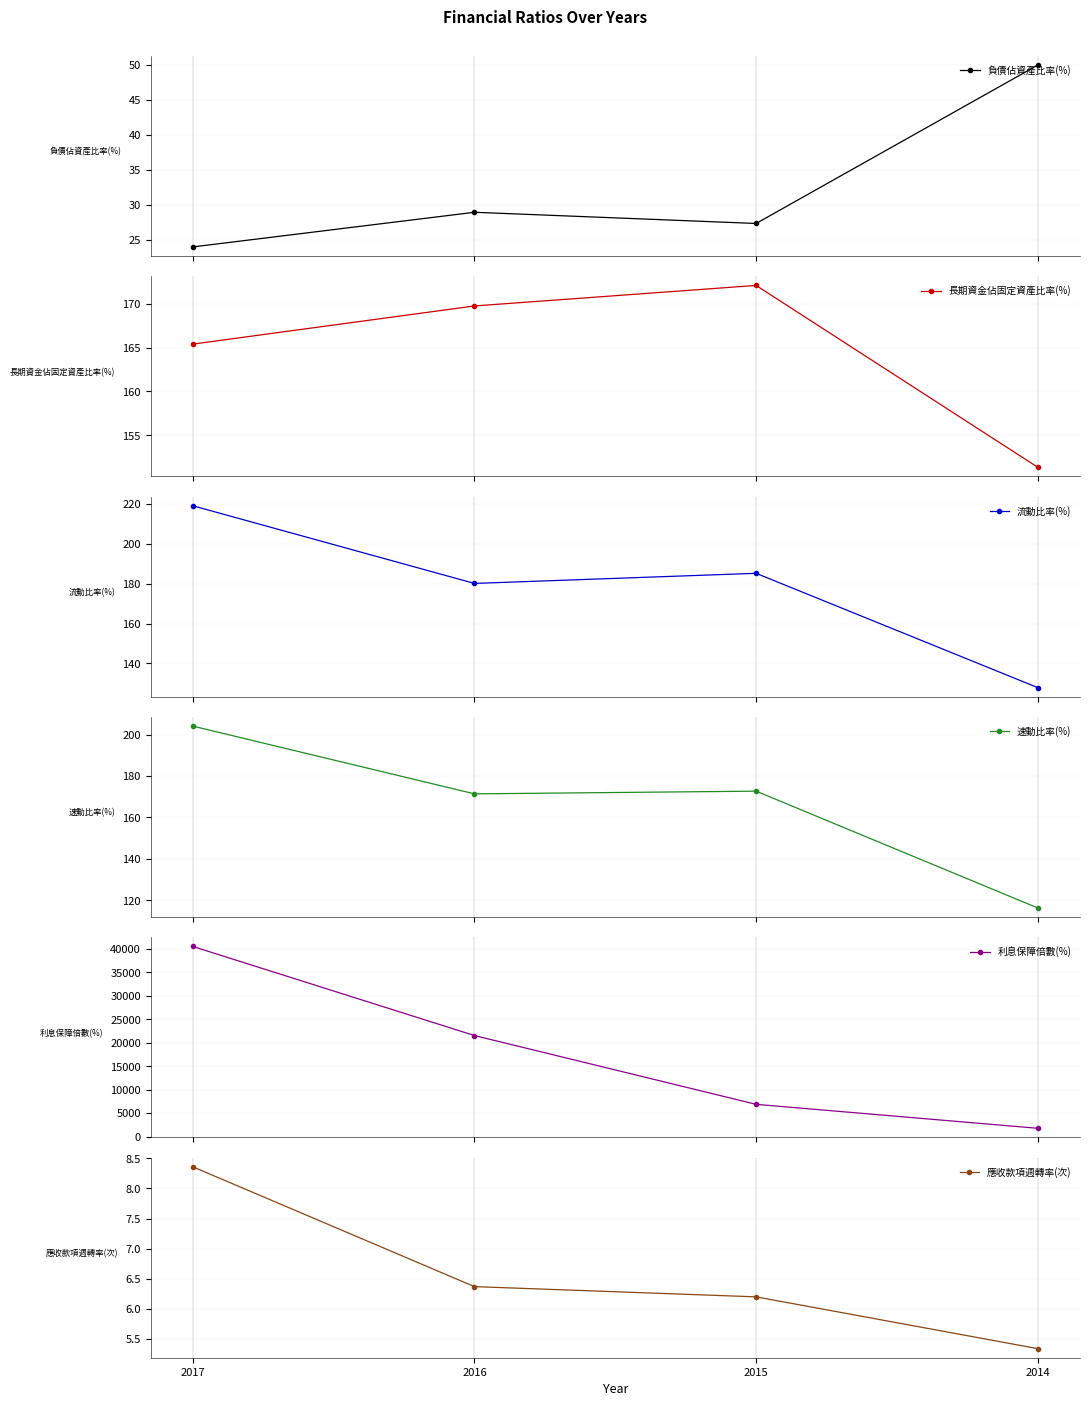

The value of 速動比率(%) at 2017 is 204.1. True or false?

True